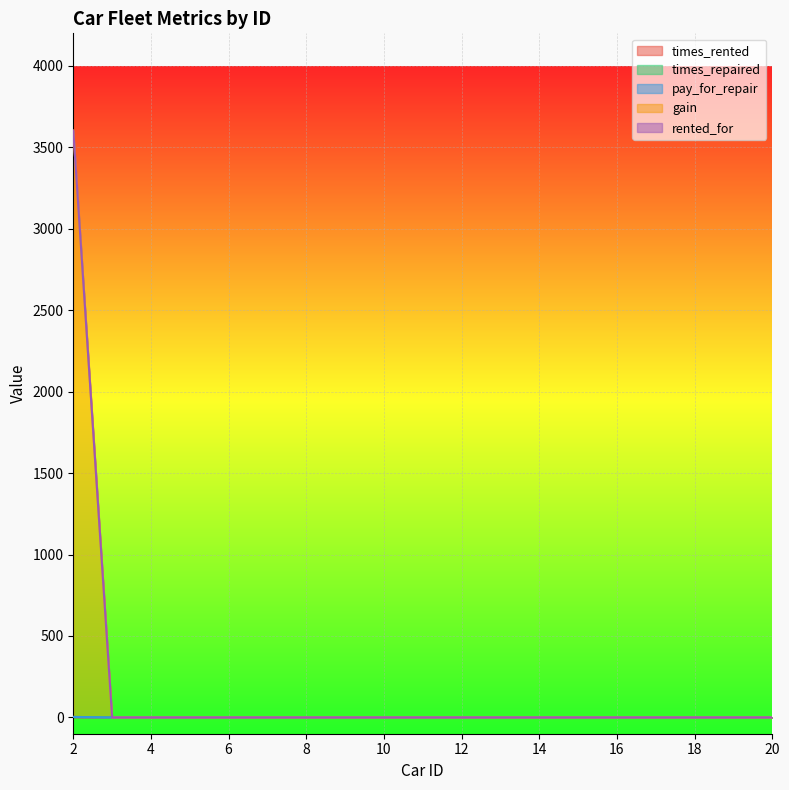

The value of times_rented at 10 is -2. True or false?

False